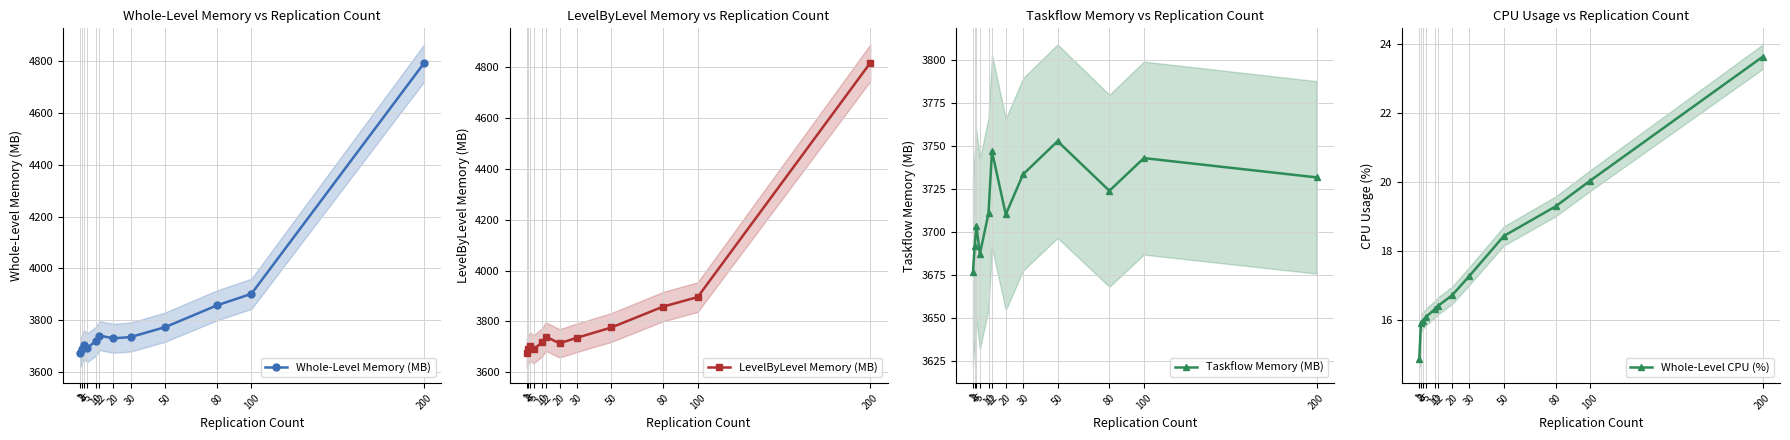

Reading left to right, transcribe all the data shown in this chart.

Whole-Level Memory (MB): 1=3674.9	2=3690.6	3=3706.0	5=3694.1	10=3719.2	12=3740.8	20=3730.1	30=3734.9	50=3773.2	80=3857.2	100=3902.0	200=4793.4
LevelByLevel Memory (MB): 1=3676.2	2=3689.8	3=3701.6	5=3689.8	10=3718.4	12=3740.1	20=3713.7	30=3735.4	50=3776.0	80=3858.2	100=3895.6	200=4817.4
Taskflow Memory (MB): 1=3676.8	2=3691.8	3=3703.7	5=3687.2	10=3711.0	12=3747.1	20=3710.3	30=3733.6	50=3752.9	80=3724.1	100=3743.1	200=3731.9
Whole-Level CPU (%): 1=14.9	2=15.9	3=16.0	5=16.1	10=16.3	12=16.4	20=16.7	30=17.3	50=18.4	80=19.3	100=20.0	200=23.6